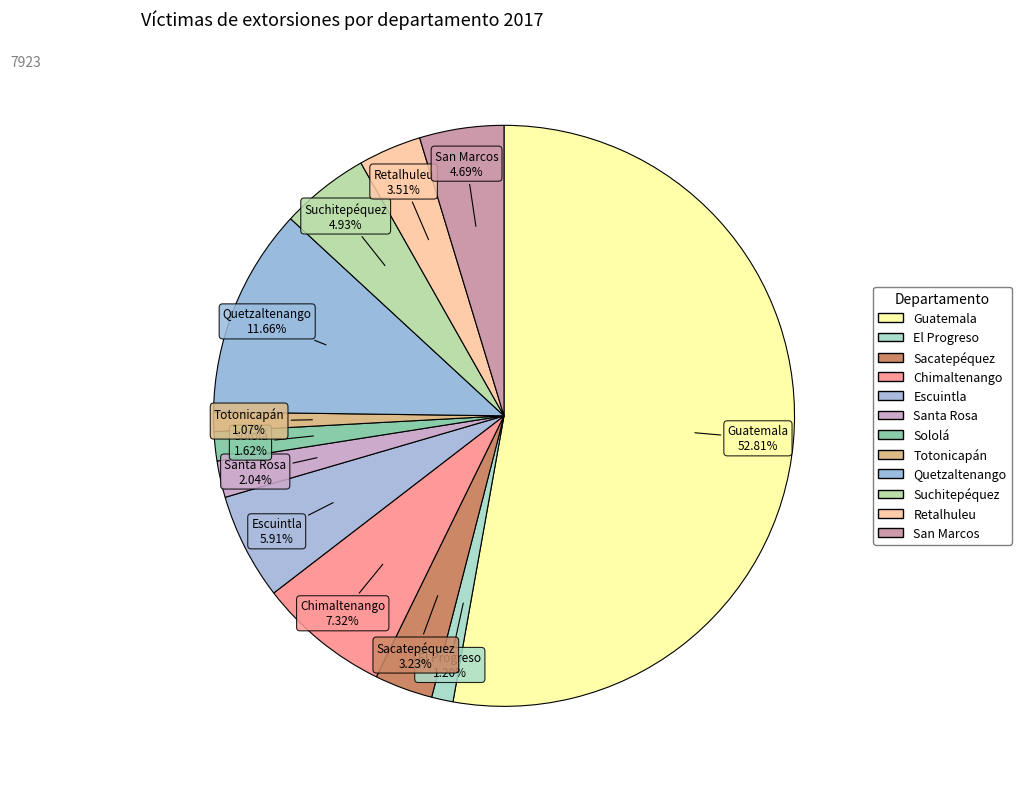

Approximately how many times larger is the value at Santa Rosa compared to Sacatepéquez?

0.6